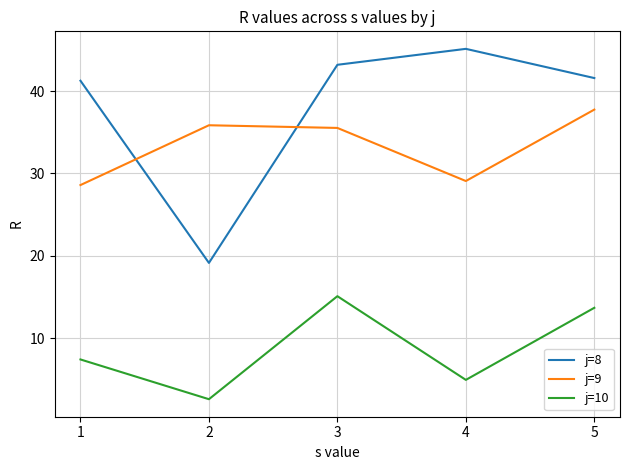

Which series has the largest range (max minus min)?

j=8